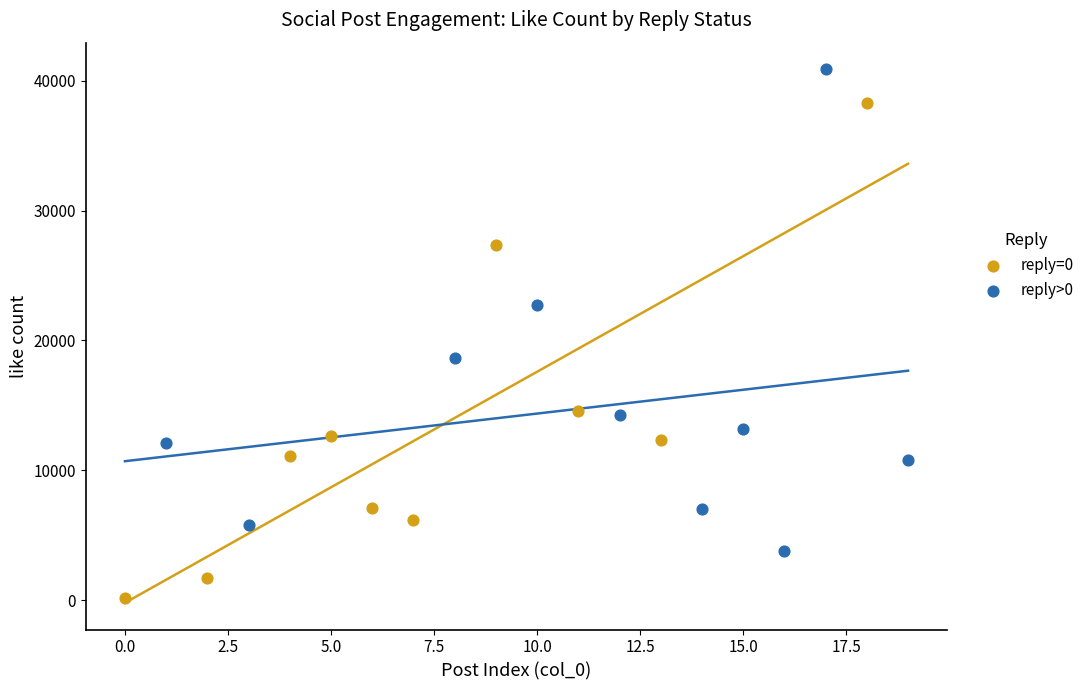

Which series reaches the minimum Y coordinate?

reply=0